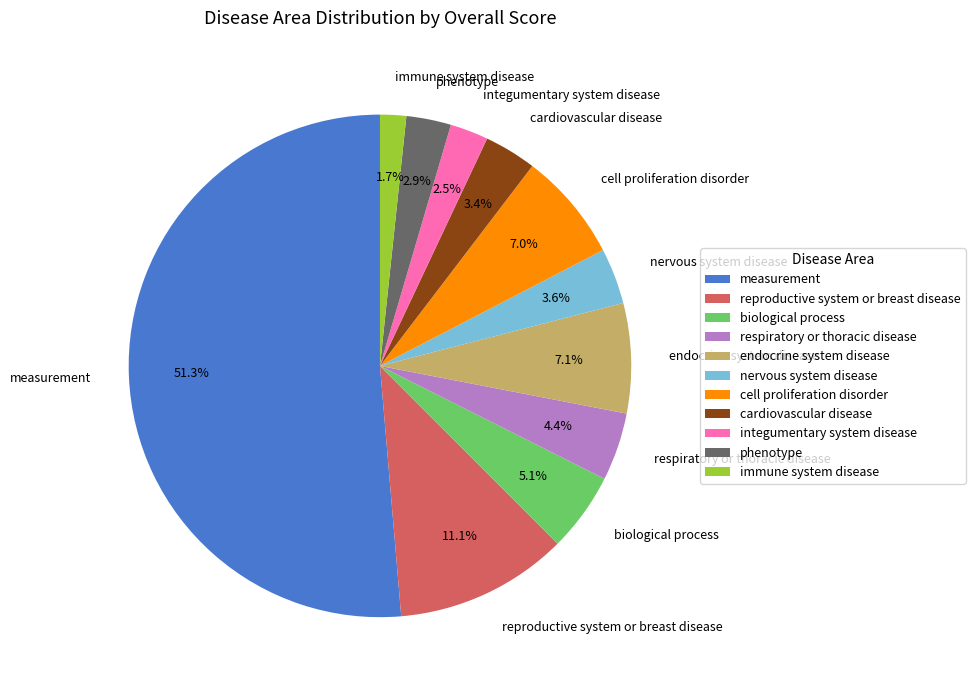

To the nearest percent, what is the combined percentage of respiratory or thoracic disease and integumentary system disease?

7%